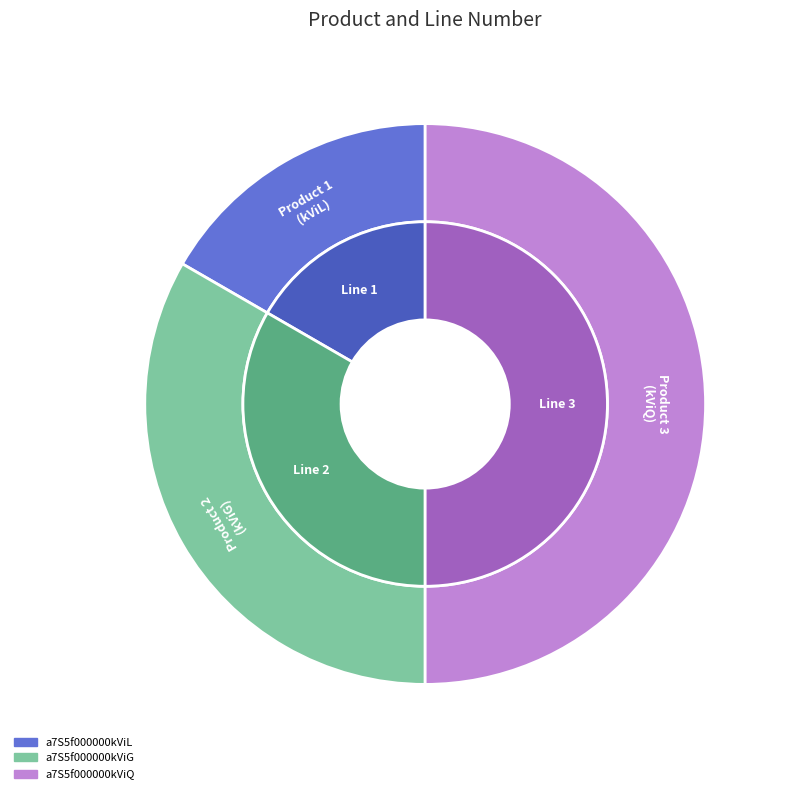

Does any single category account for the majority?

No